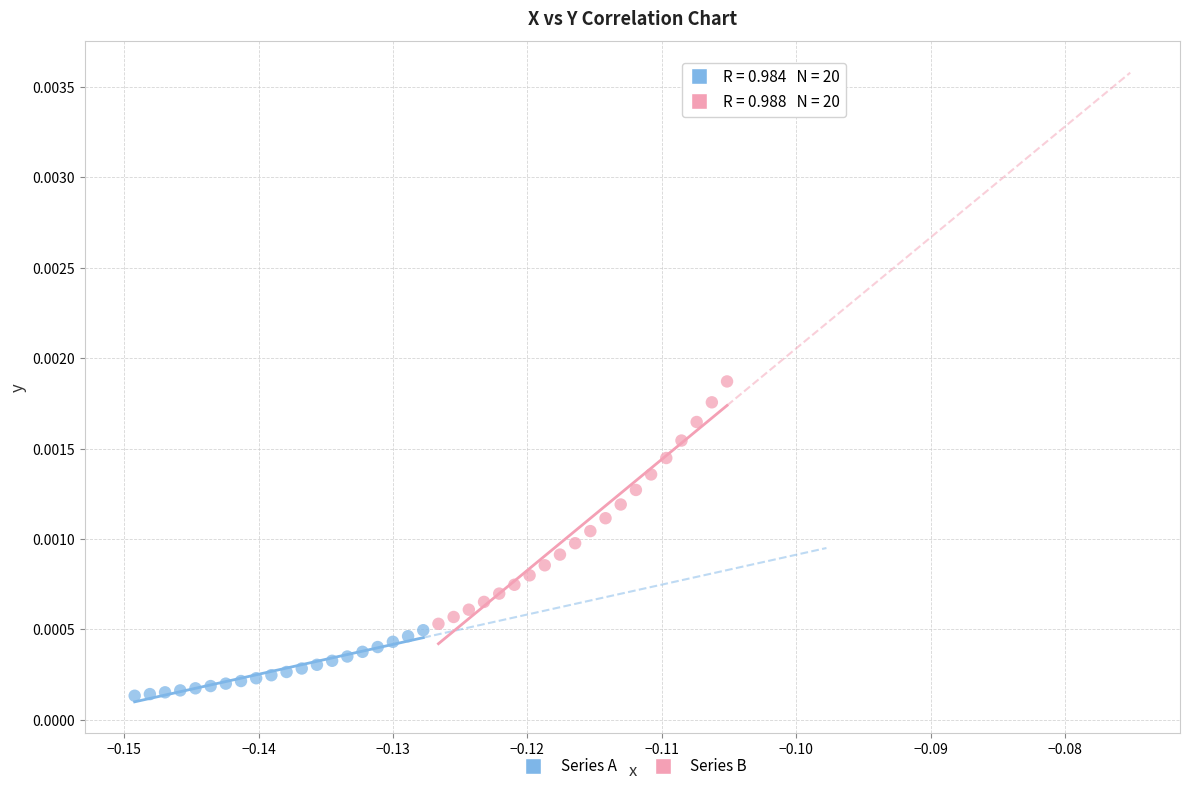

Which series reaches the maximum Y coordinate?

Series B